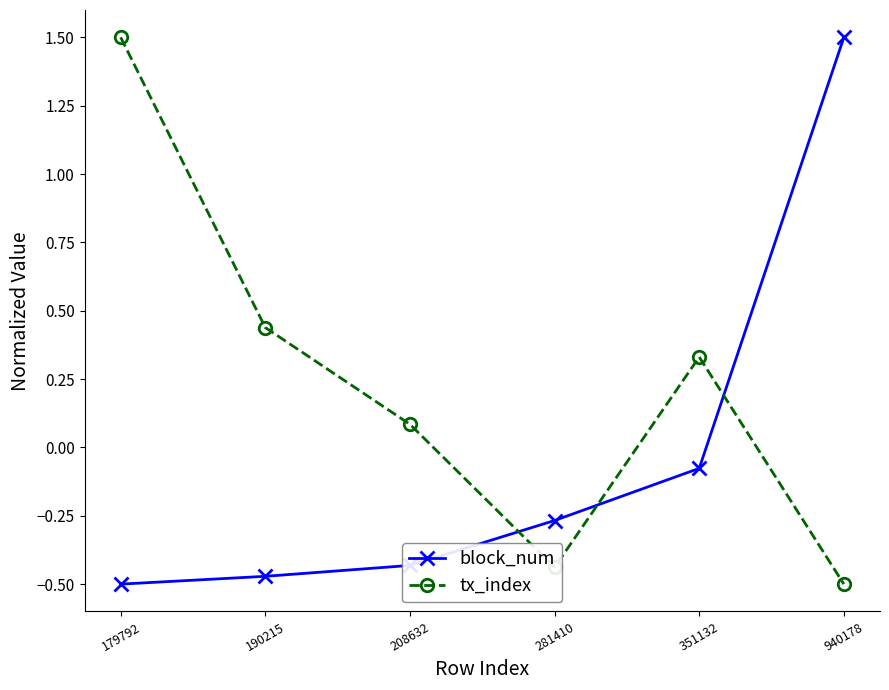

True or false: block_num has more than 1 interior local peaks.

False